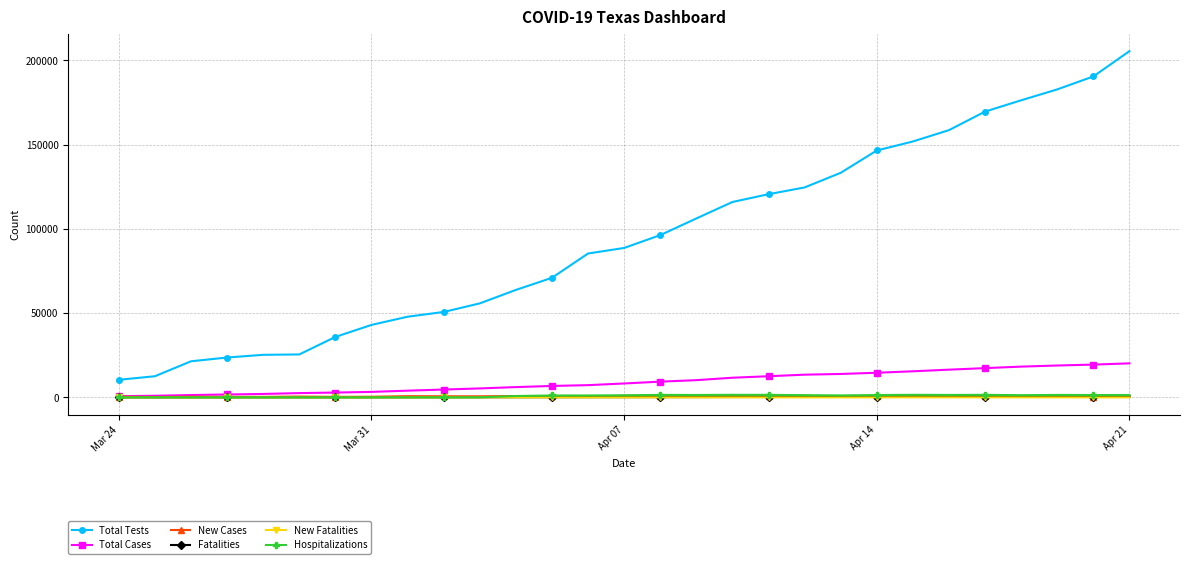

What is the greatest value displayed?

205399